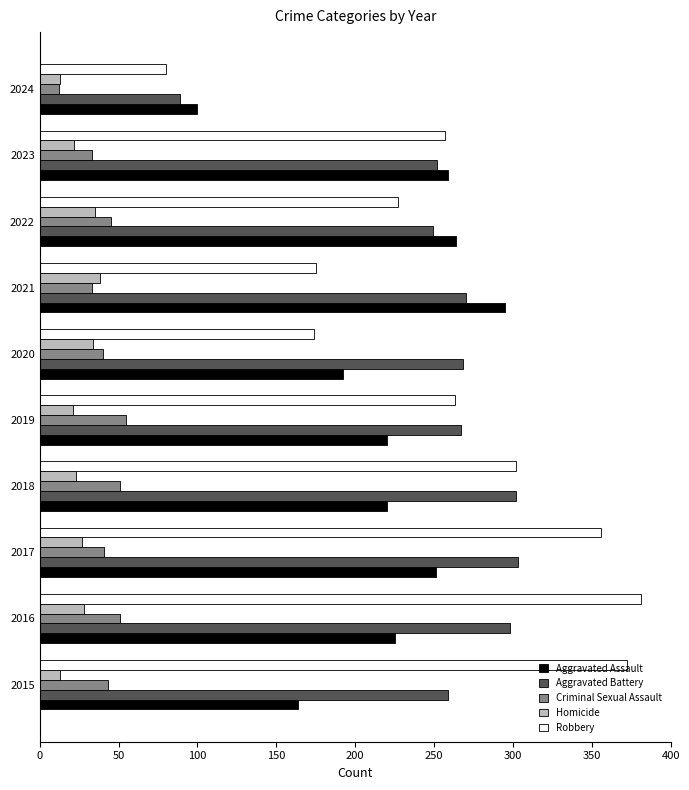

What is the difference between the maximum and minimum values in the Homicide series?

25